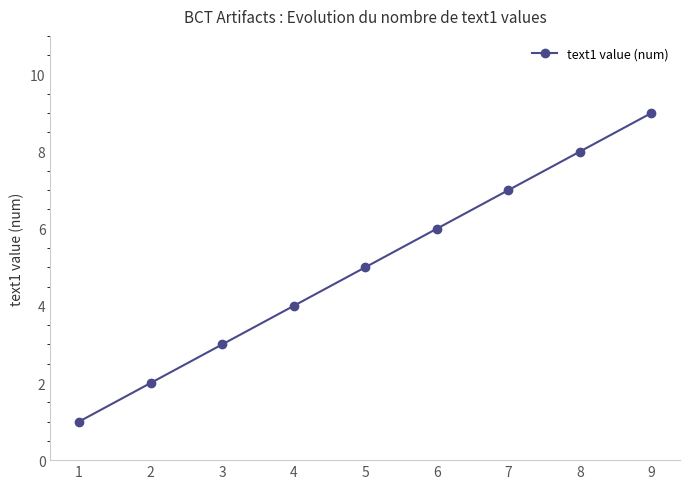

The value at 8 is 13. True or false?

False